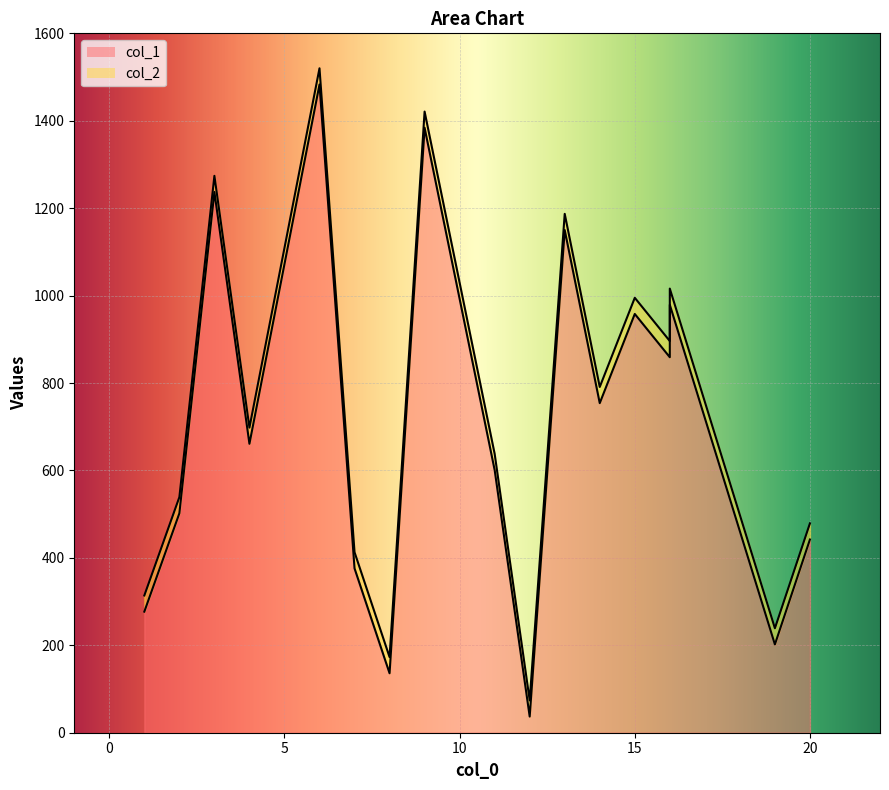

Which series has the largest range (max minus min)?

col_1